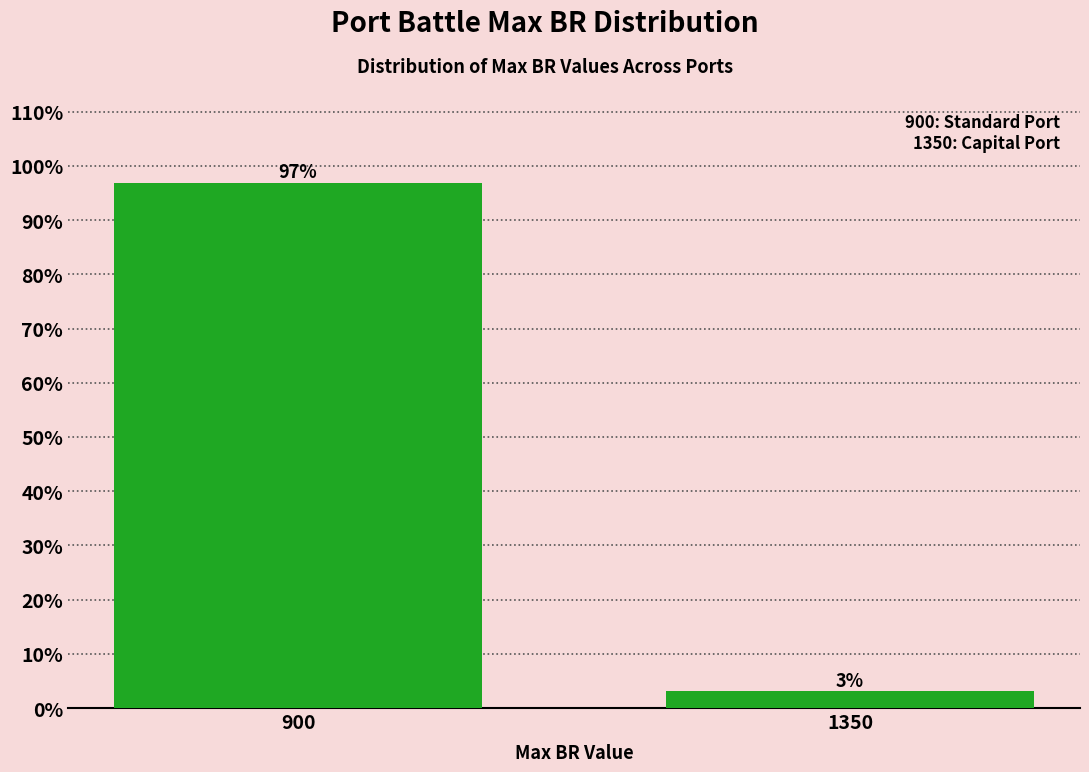

What is the approximate value at 900?

96.9